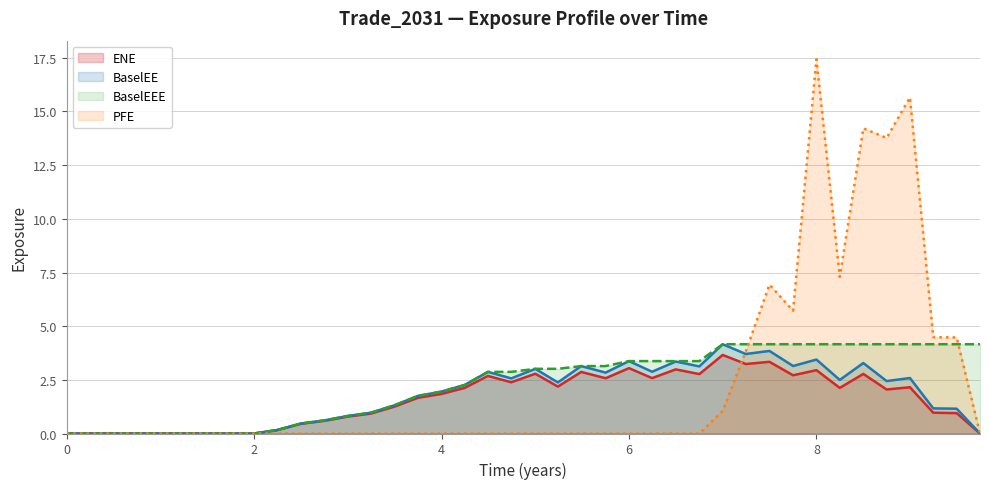

What is the label of the 37th point from the left?

2024-11-29